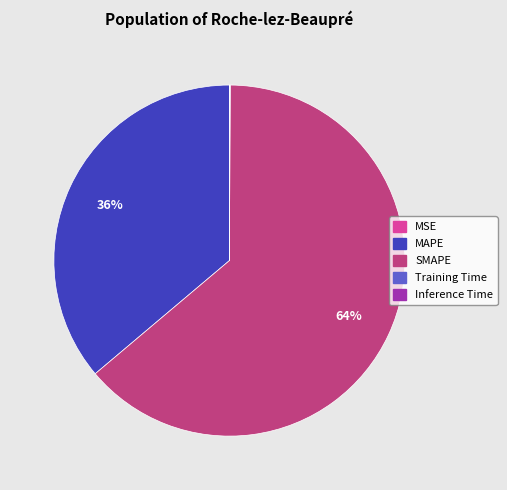

Between MAPE and SMAPE, which is larger?

SMAPE